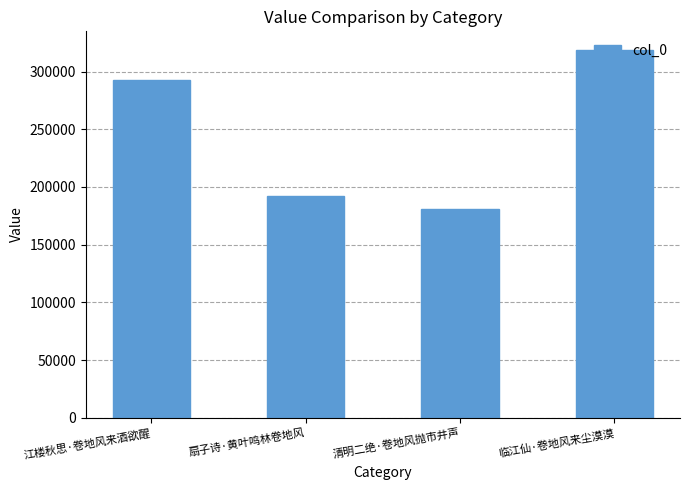

Where is the data nearest to the value 249835?

江楼秋思·卷地风来酒欲醒